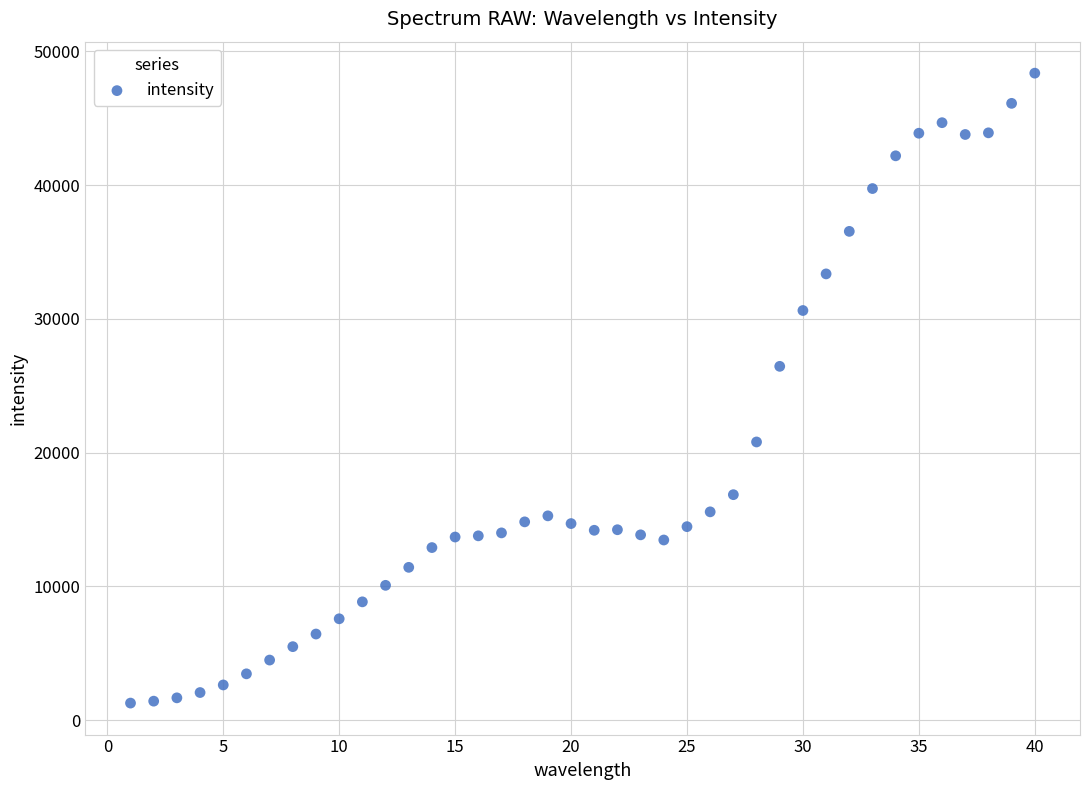

What is the range of X values (max minus min)?

39